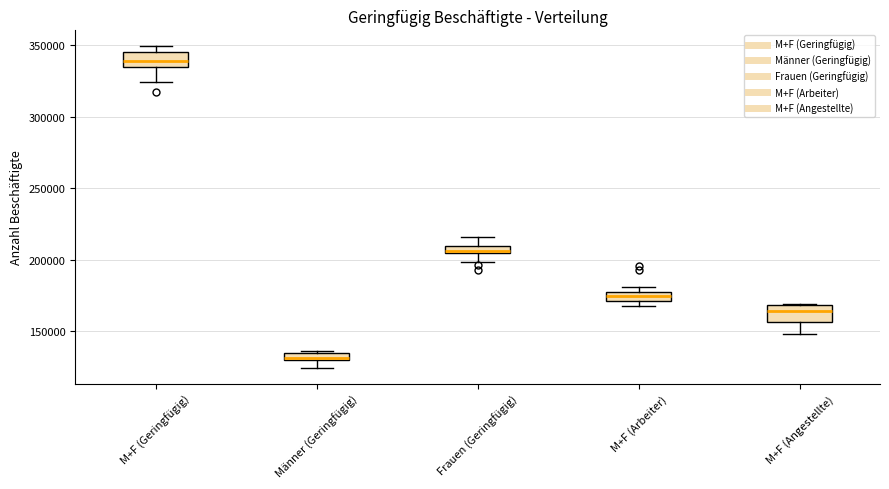

Which box has the highest median line?

M+F (Geringfügig)